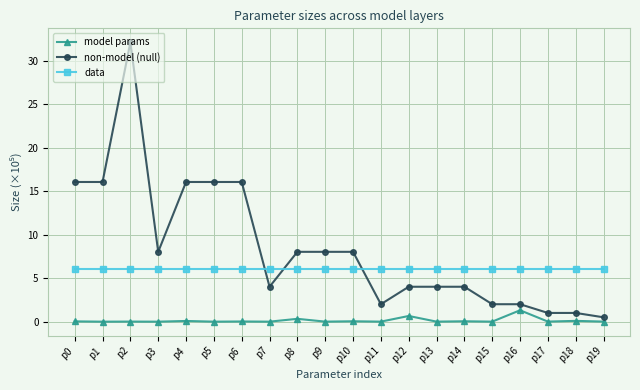

Where is the first local maximum for non-model (null)?

p2